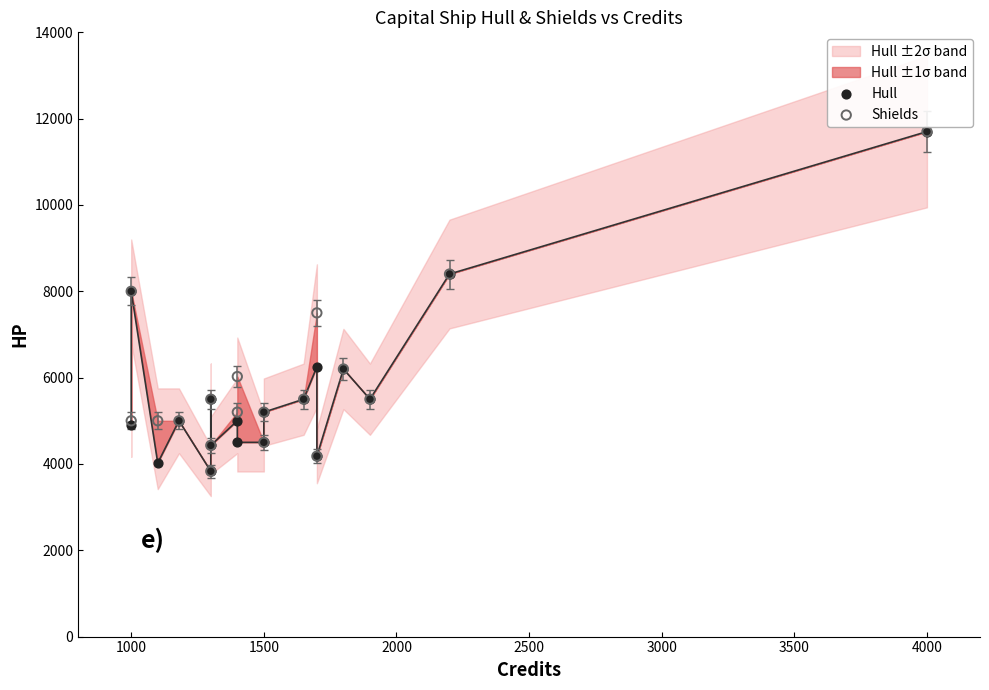

At how many categories does at least one series exceed 11650?

1